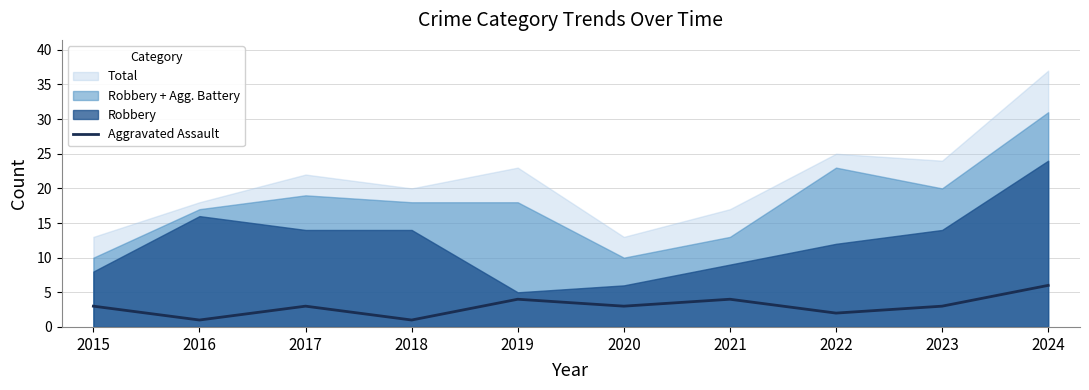

Where is the data nearest to the value 3?

2015